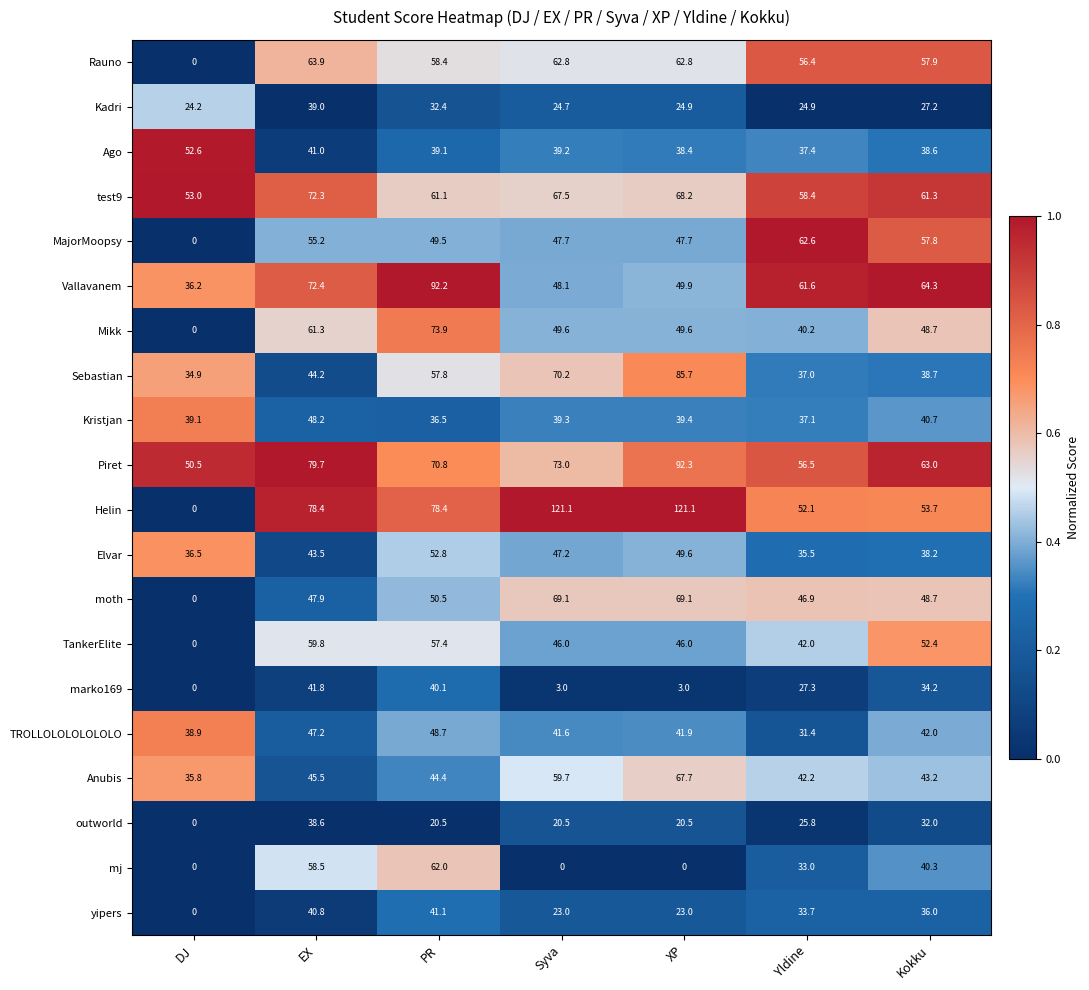

Which category has the lowest value in the Piret series?

DJ